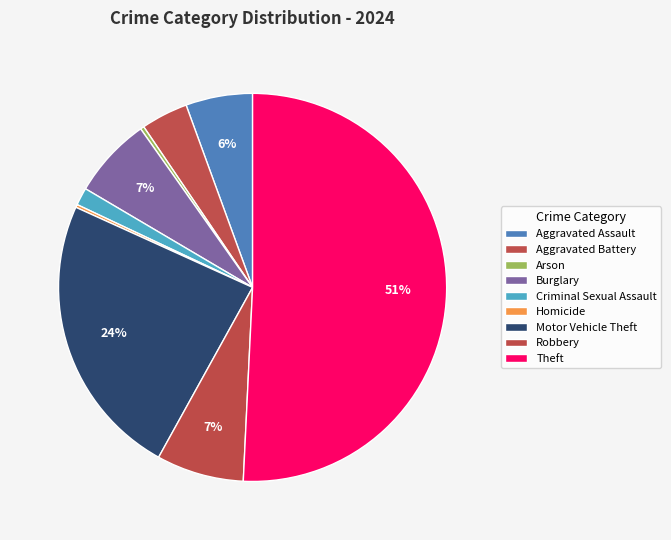

What is the ratio of the value at Criminal Sexual Assault to the value at Motor Vehicle Theft?

0.1